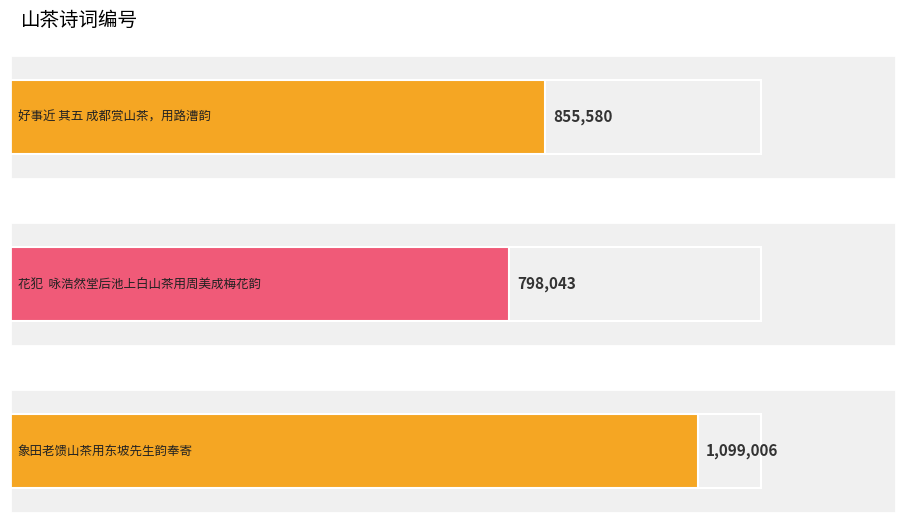

True or false: the data shows 1764561 at 象田老馈山茶用东坡先生韵奉寄.

False